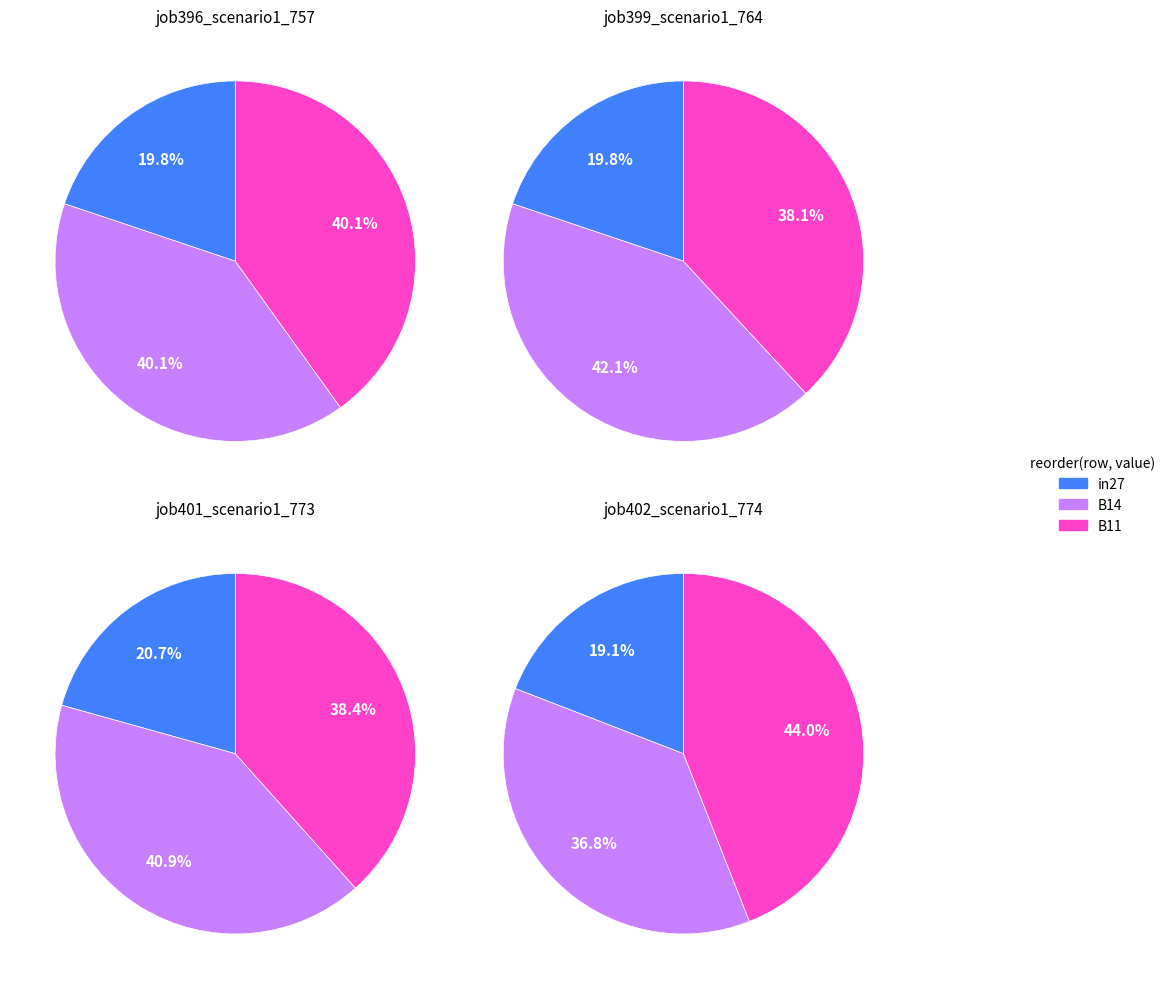

Is there any slice that represents more than half of the pie?

No